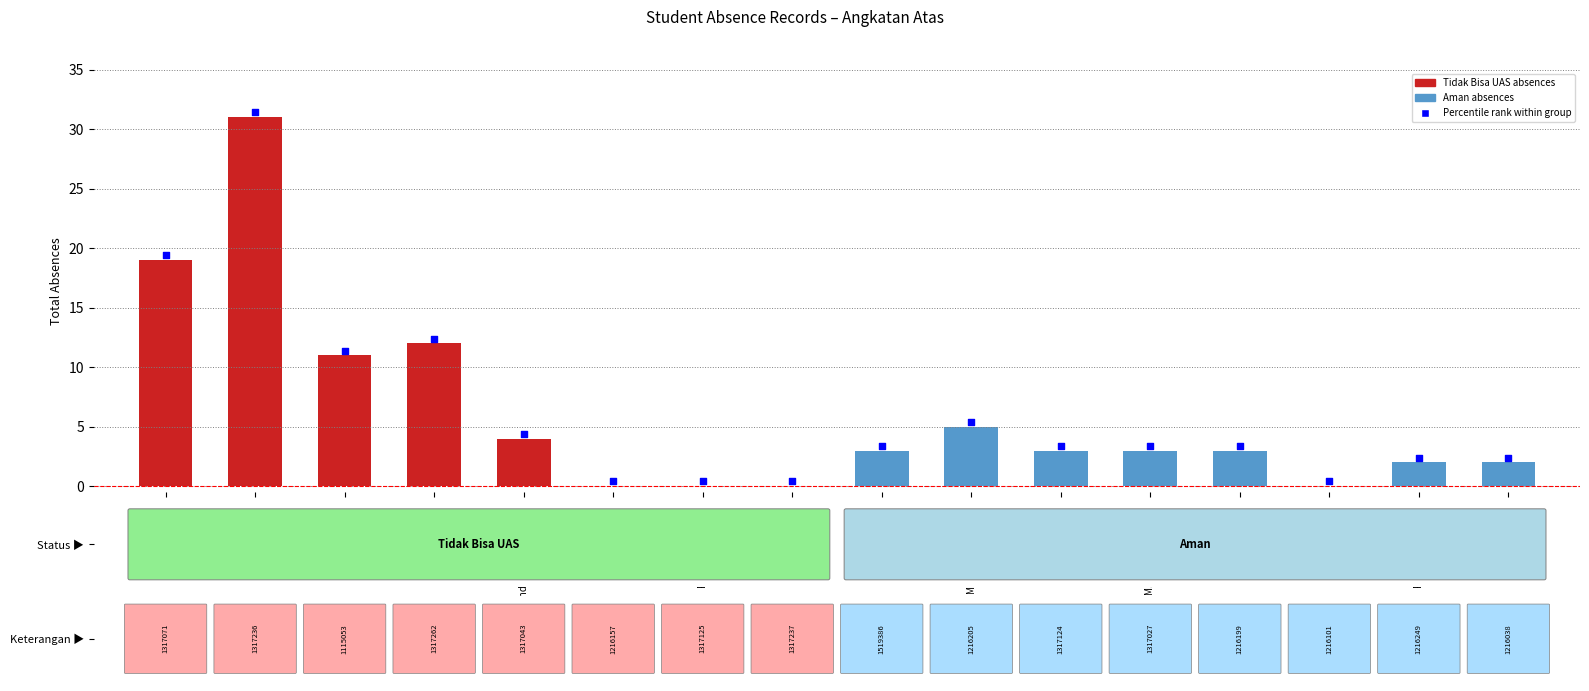

Which series has the widest spread of Y values?

Tidak Bisa UAS (total absences)